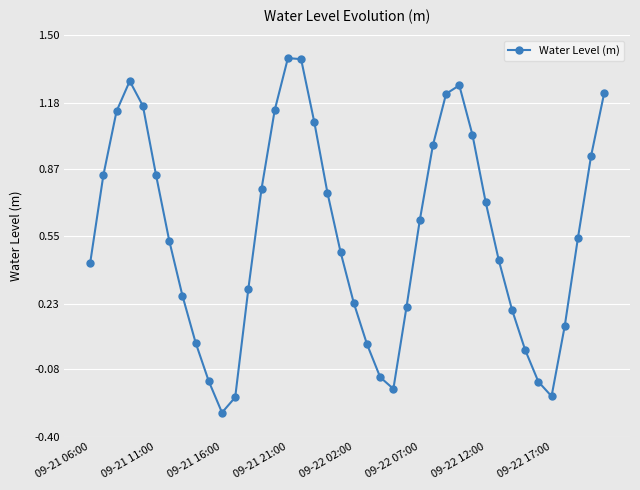

What is the maximum value shown in the chart?

1.4